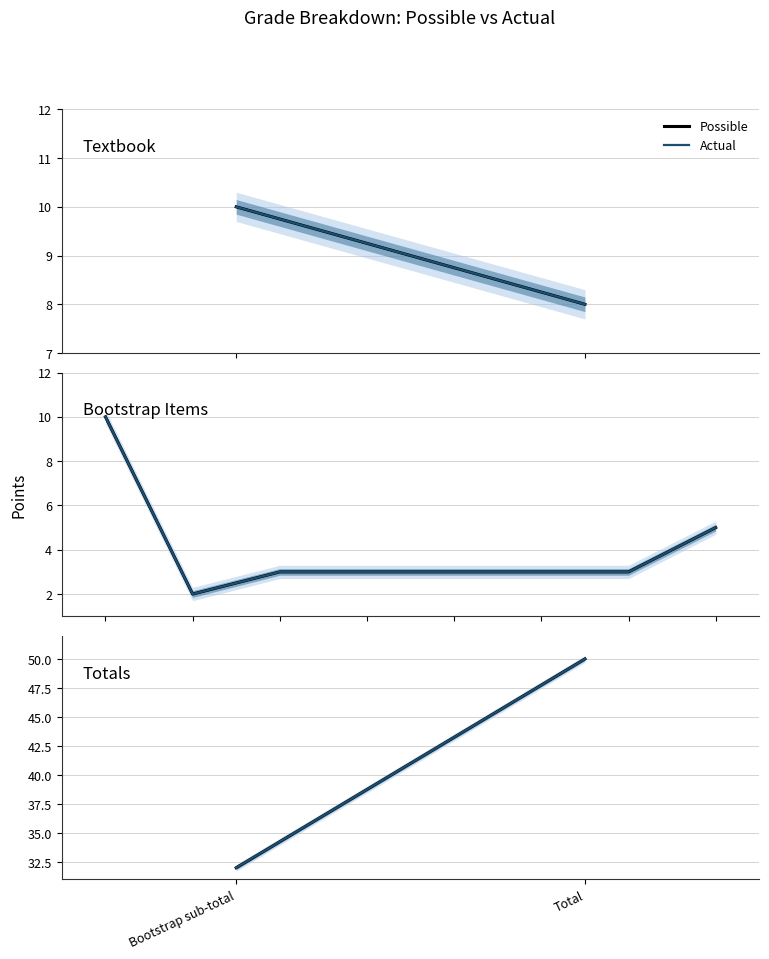

At which category is the sum across all series the highest?

Total